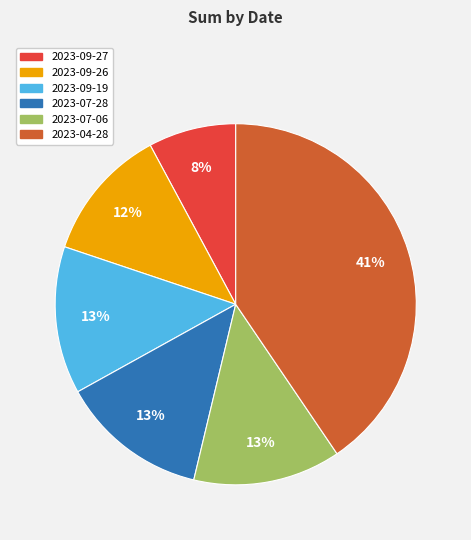

To the nearest percent, what is the combined percentage of 2023-07-06 and 2023-09-26?

25%